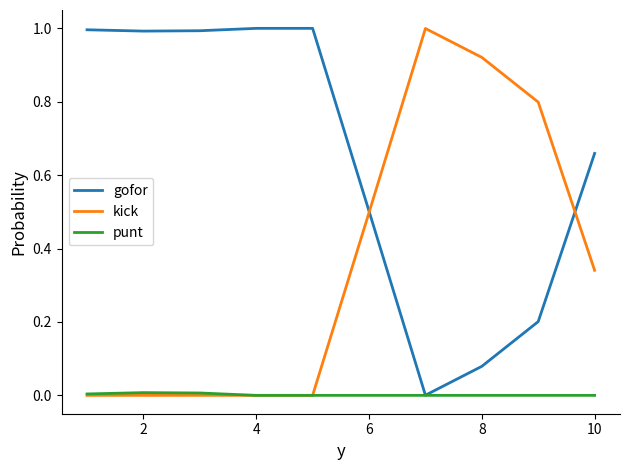

Rank the series by their average value, from highest to lowest.

gofor, kick, punt